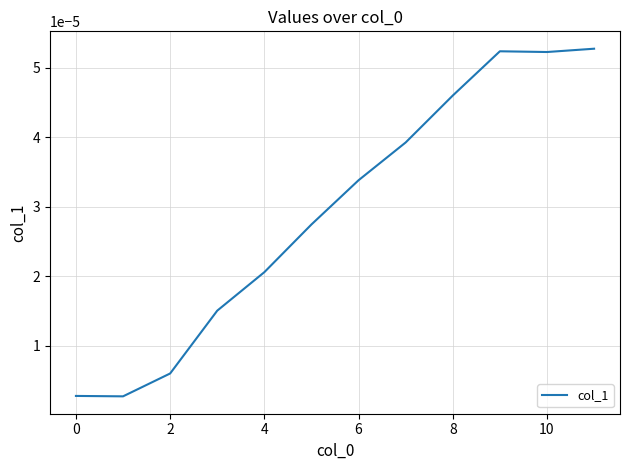

How many lines are shown in the chart?

1